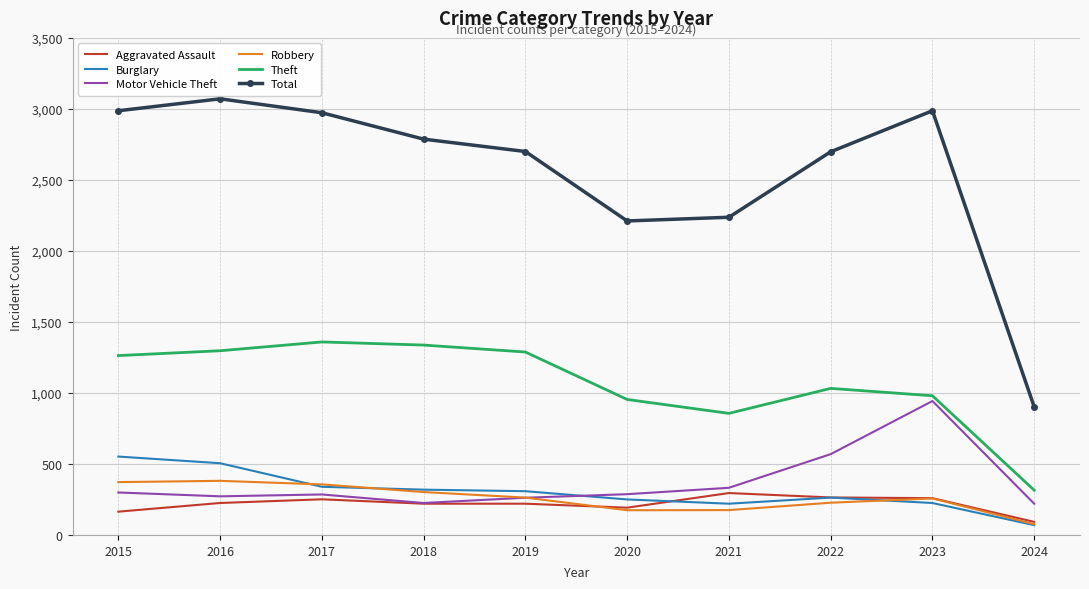

What is the approximate value of Robbery at 2017, to the nearest 5?

355